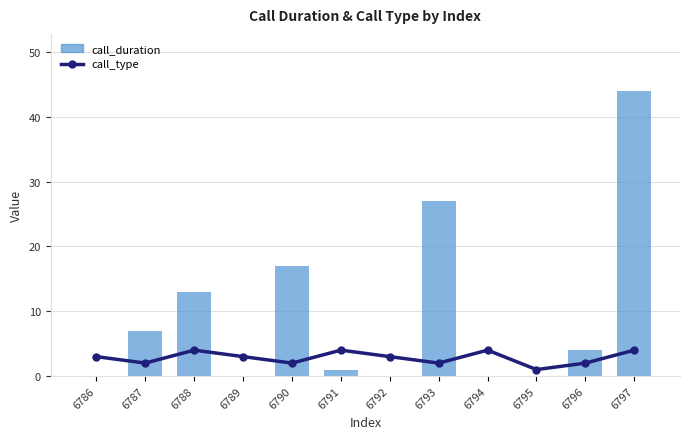

Is it true that call_type equals 5 at 6792?

False